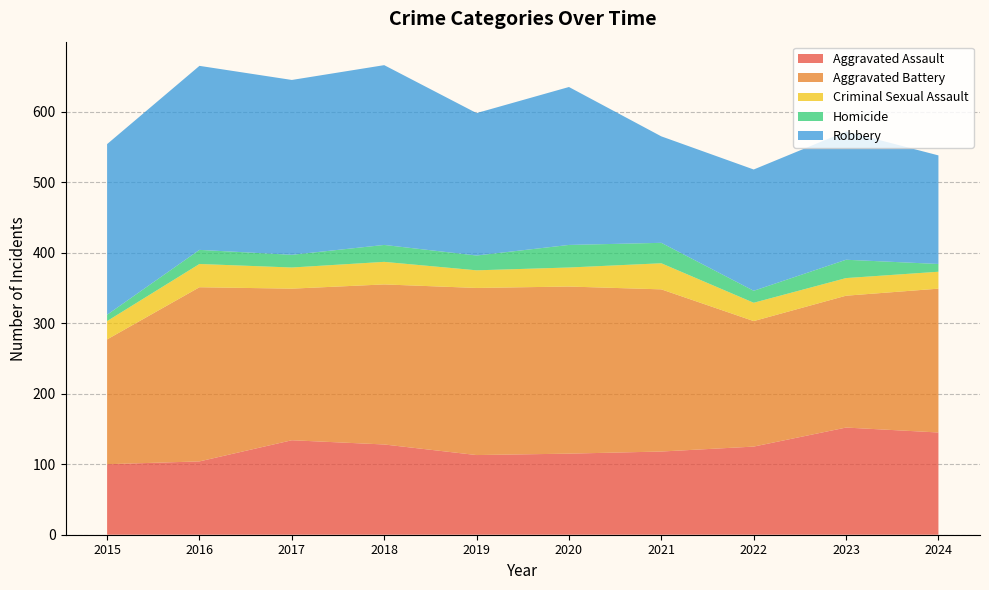

Reading left to right, what are all the values shown in this chart?

Aggravated Assault: 2015=100	2016=104	2017=134	2018=128	2019=113	2020=115	2021=118	2022=125	2023=152	2024=145
Aggravated Battery: 2015=177	2016=247	2017=215	2018=227	2019=237	2020=237	2021=230	2022=178	2023=187	2024=204
Criminal Sexual Assault: 2015=26	2016=33	2017=30	2018=32	2019=25	2020=27	2021=37	2022=26	2023=25	2024=24
Homicide: 2015=9	2016=20	2017=18	2018=24	2019=21	2020=32	2021=29	2022=17	2023=26	2024=11
Robbery: 2015=242	2016=261	2017=248	2018=255	2019=202	2020=224	2021=151	2022=172	2023=182	2024=154